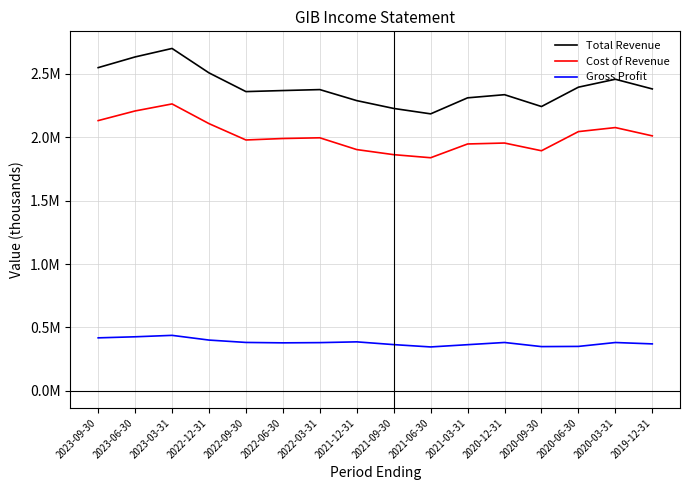

True or false: Total Revenue has a value of 709169 at 2020-06-30.

False